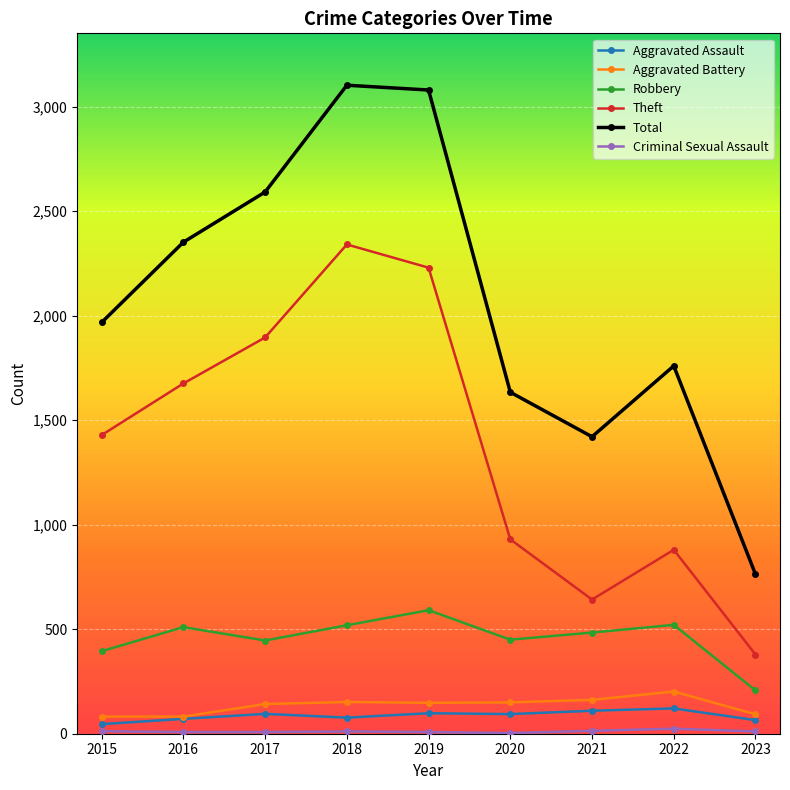

How many data points does each series have?

9